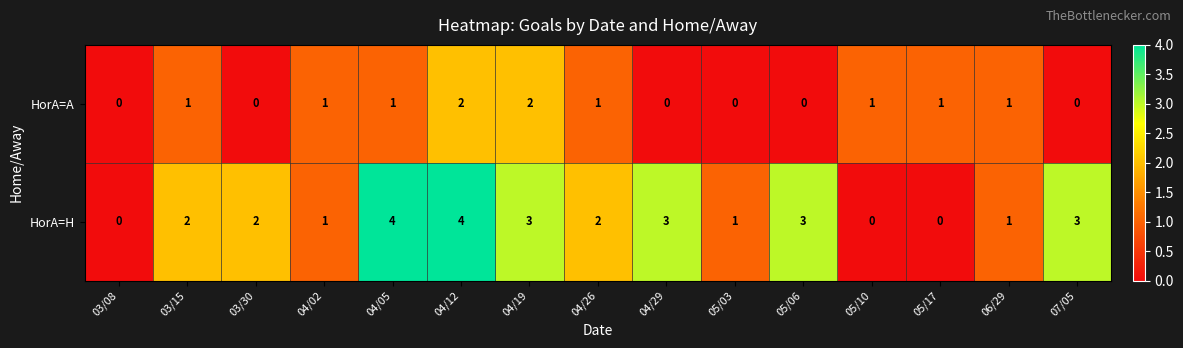

Reading right to left, transcribe all the data shown in this chart.

HorA=A: 07/05=0	06/29=1	05/17=1	05/10=1	05/06=0	05/03=0	04/29=0	04/26=1	04/19=2	04/12=2	04/05=1	04/02=1	03/30=0	03/15=1	03/08=0
HorA=H: 07/05=3	06/29=1	05/17=0	05/10=0	05/06=3	05/03=1	04/29=3	04/26=2	04/19=3	04/12=4	04/05=4	04/02=1	03/30=2	03/15=2	03/08=0